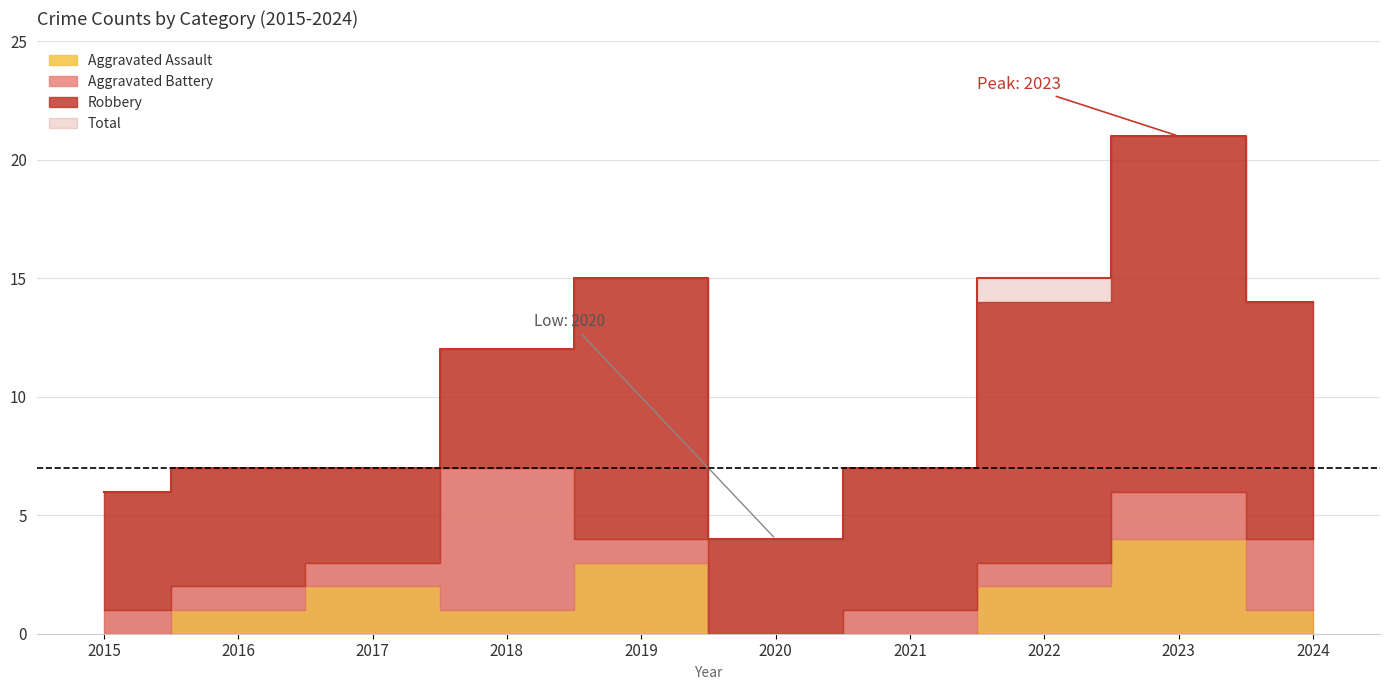

True or false: Aggravated Assault has more than 2 interior local peaks.

True